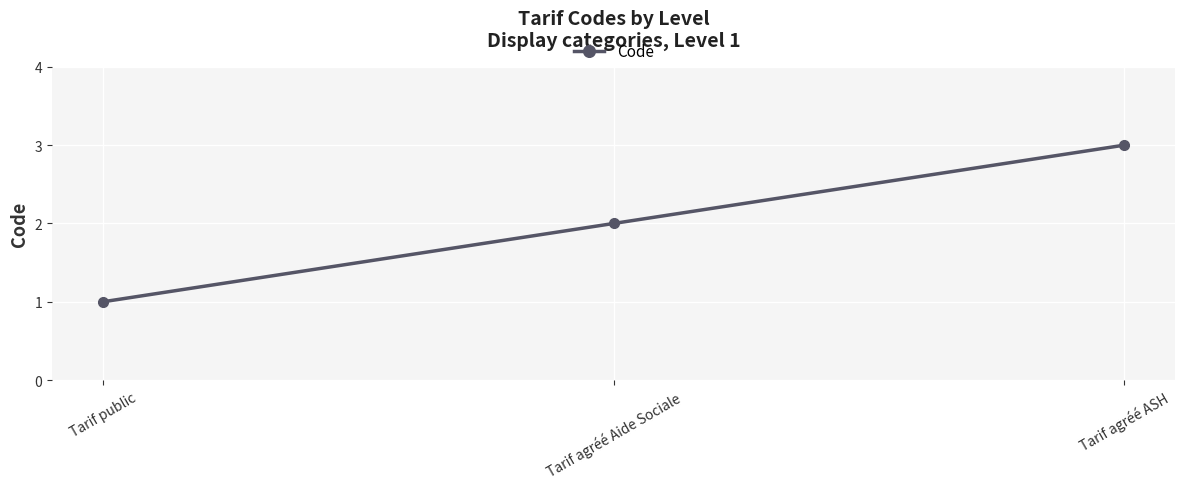

What is the label of the 3rd point from the right?

Tarif public